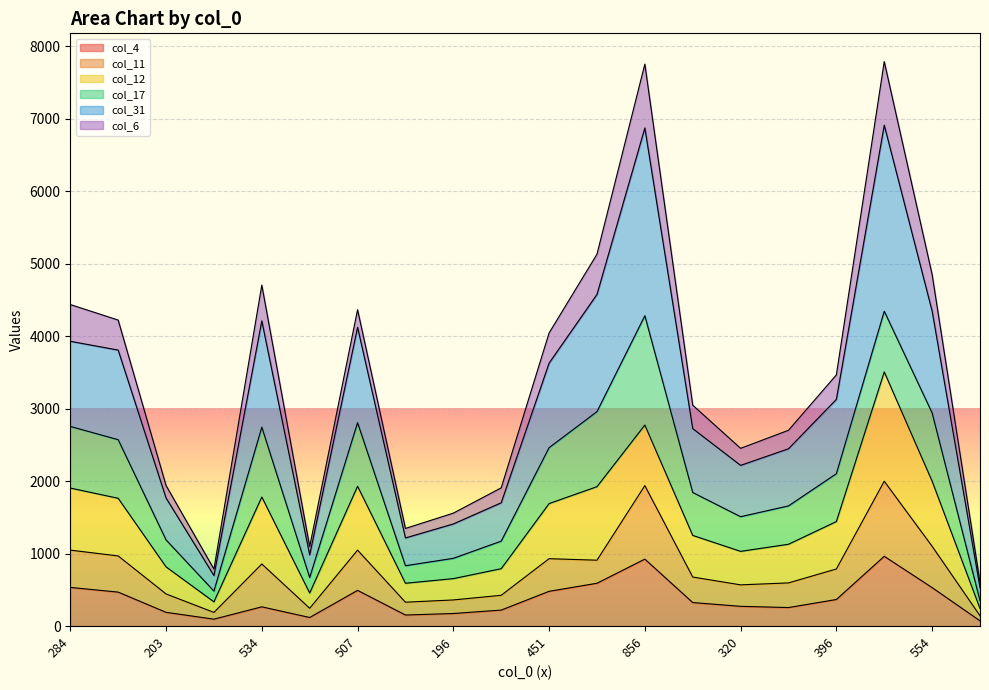

What are all the series names shown in the legend?

col_4, col_11, col_12, col_17, col_31, col_6